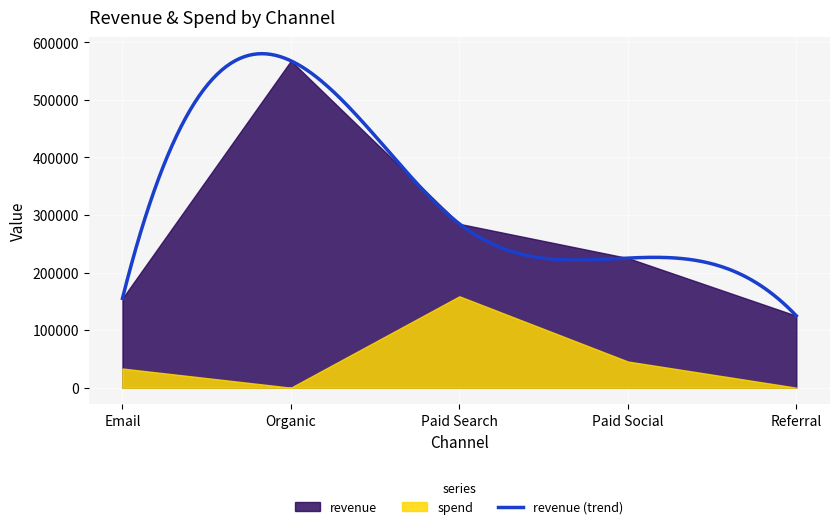

At which category does revenue reach its first local peak?

Organic